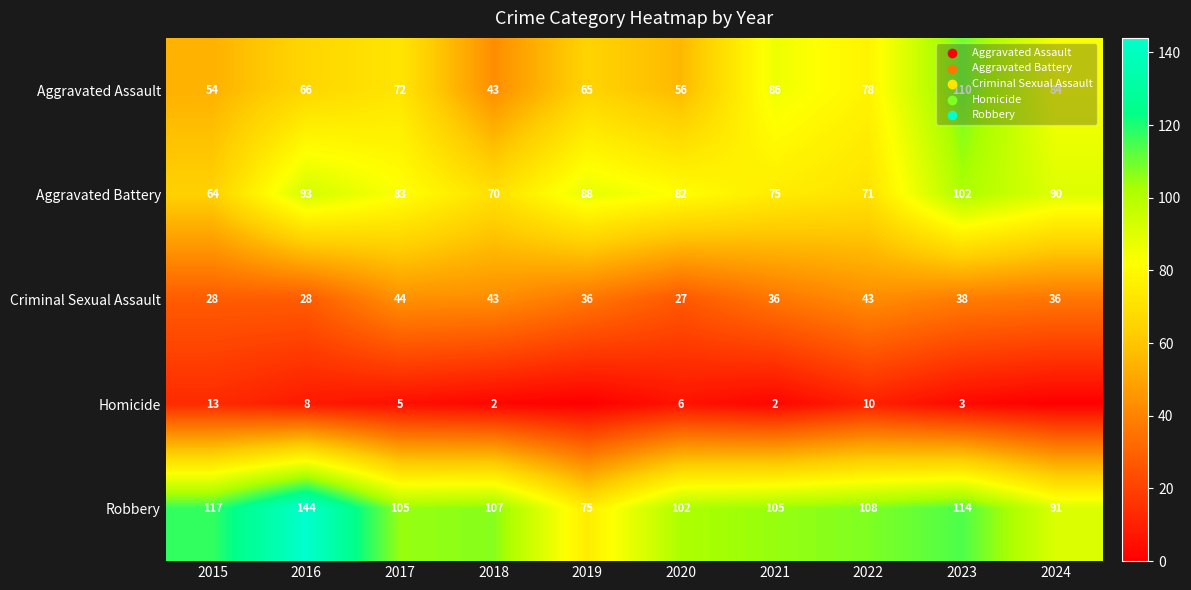

At 2017, list the series in order from smallest to largest.

Homicide, Criminal Sexual Assault, Aggravated Assault, Aggravated Battery, Robbery